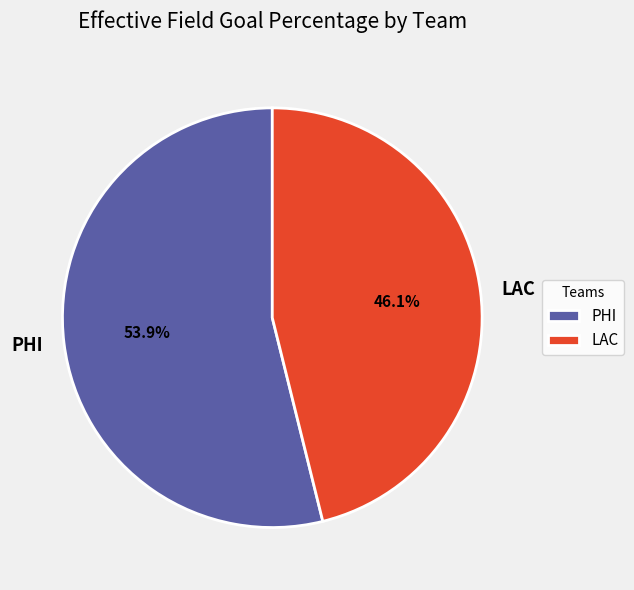

To the nearest percent, what is the combined percentage of LAC and PHI?

100%